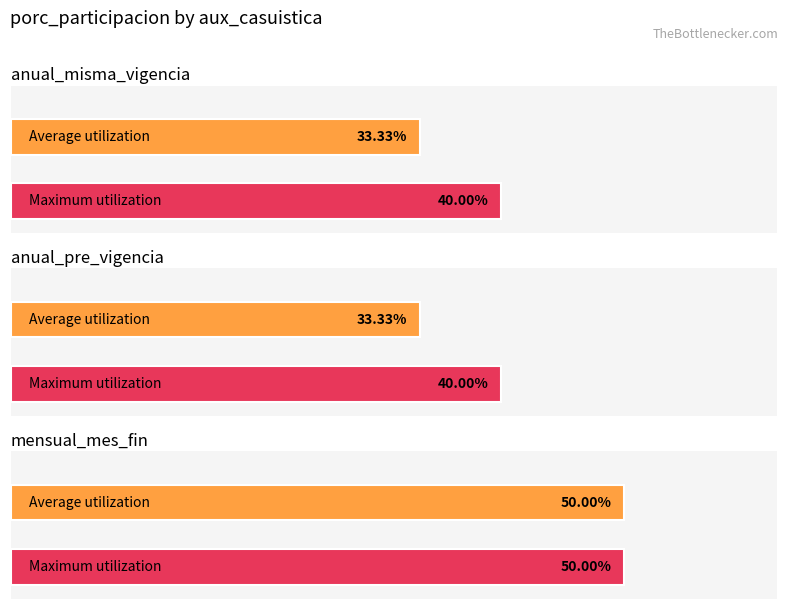

Does the chart contain any negative values?

No